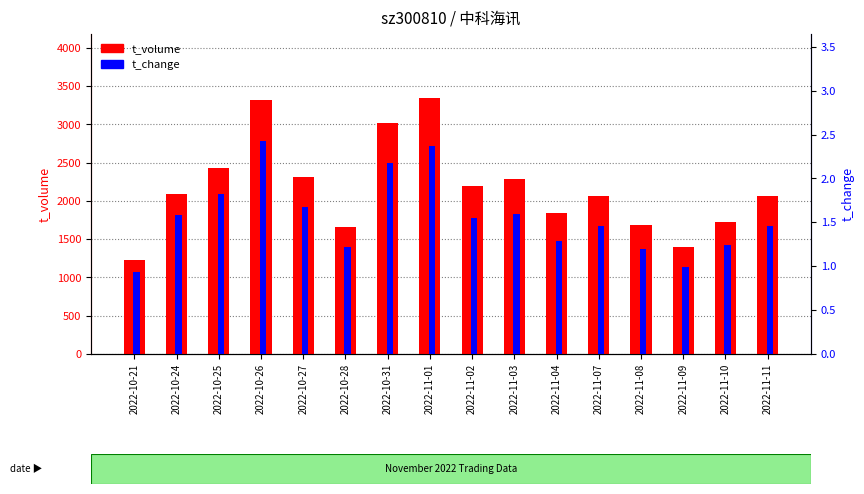

Reading left to right, list all the values displayed in this chart.

t_volume: 2022-10-21=1227.0	2022-10-24=2097.0	2022-10-25=2425.0	2022-10-26=3324.0	2022-10-27=2316.0	2022-10-28=1659.0	2022-10-31=3020.0	2022-11-01=3345.0	2022-11-02=2193.0	2022-11-03=2282.0	2022-11-04=1836.0	2022-11-07=2061.0	2022-11-08=1686.0	2022-11-09=1398.0	2022-11-10=1729.0	2022-11-11=2060.0
t_change: 2022-10-21=0.9	2022-10-24=1.6	2022-10-25=1.8	2022-10-26=2.4	2022-10-27=1.7	2022-10-28=1.2	2022-10-31=2.2	2022-11-01=2.4	2022-11-02=1.6	2022-11-03=1.6	2022-11-04=1.3	2022-11-07=1.5	2022-11-08=1.2	2022-11-09=1.0	2022-11-10=1.2	2022-11-11=1.5